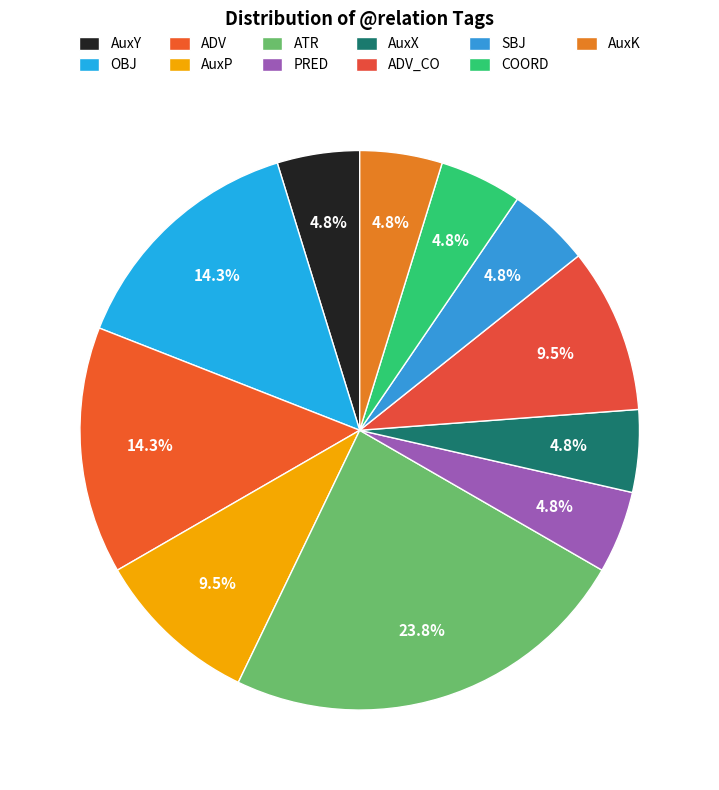

How many segments does this pie chart have?

11